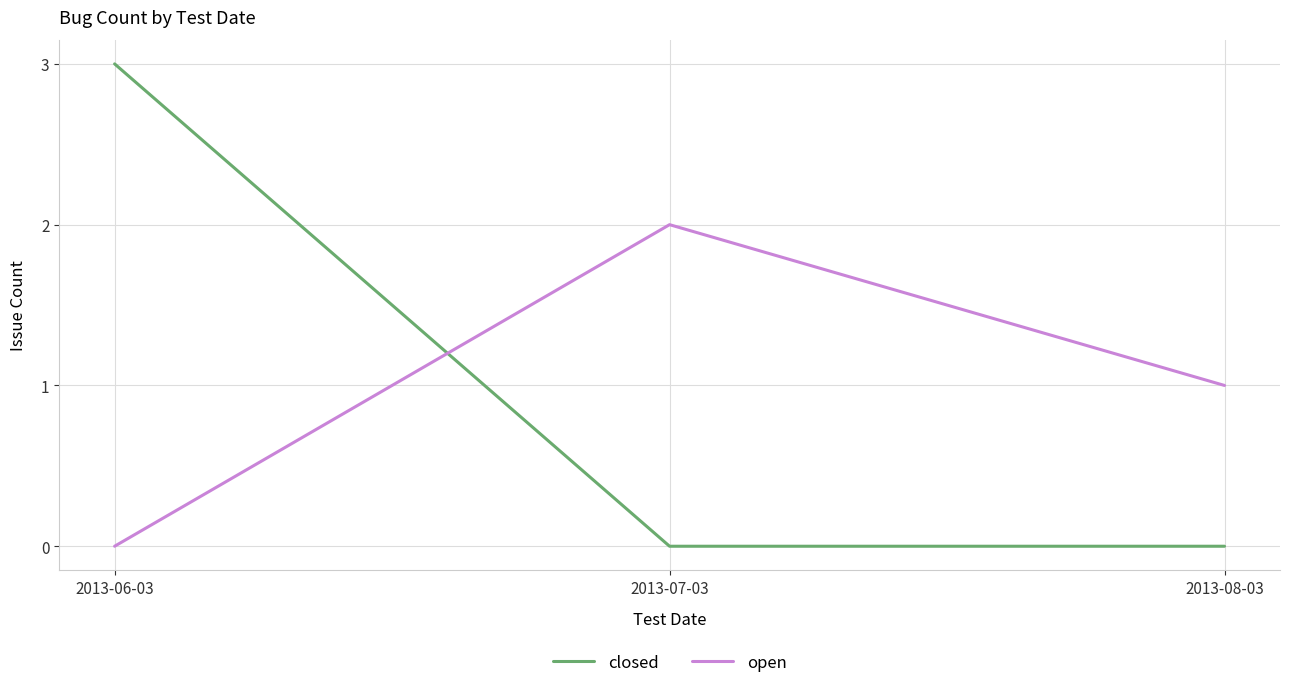

Which series has the largest range (max minus min)?

closed